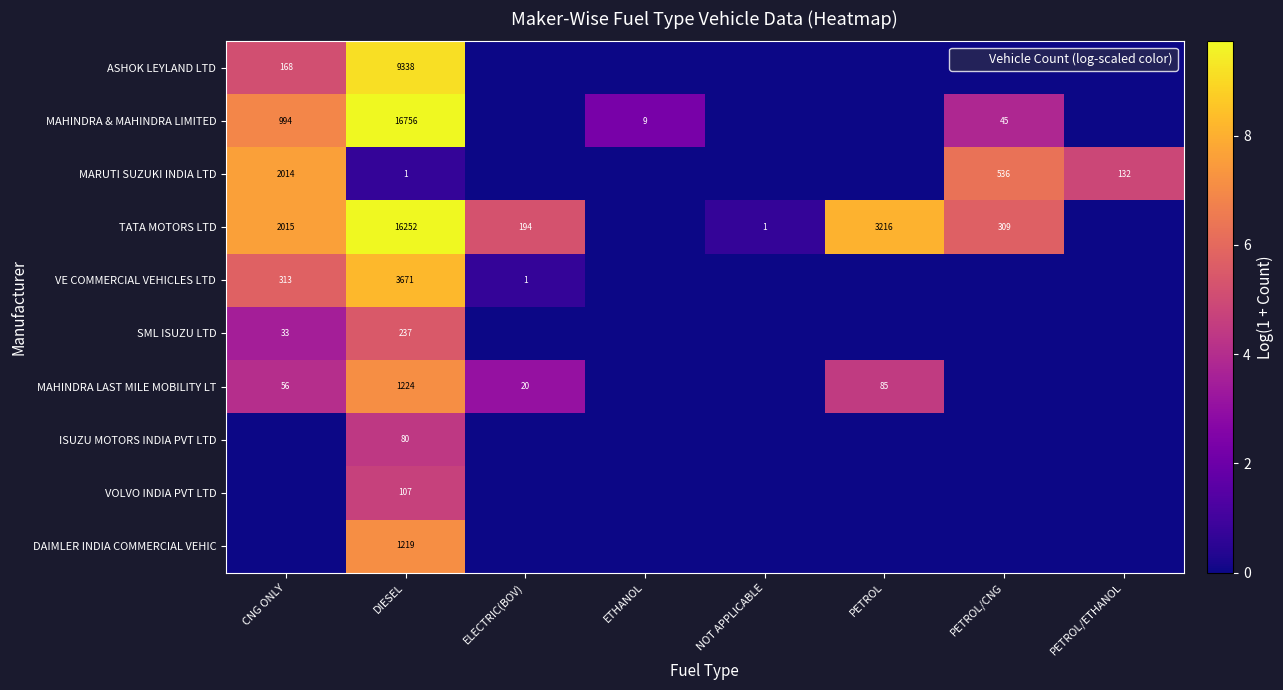

Is the value of MARUTI SUZUKI INDIA LTD at ETHANOL greater than the value of VE COMMERCIAL VEHICLES LTD at NOT APPLICABLE?

No